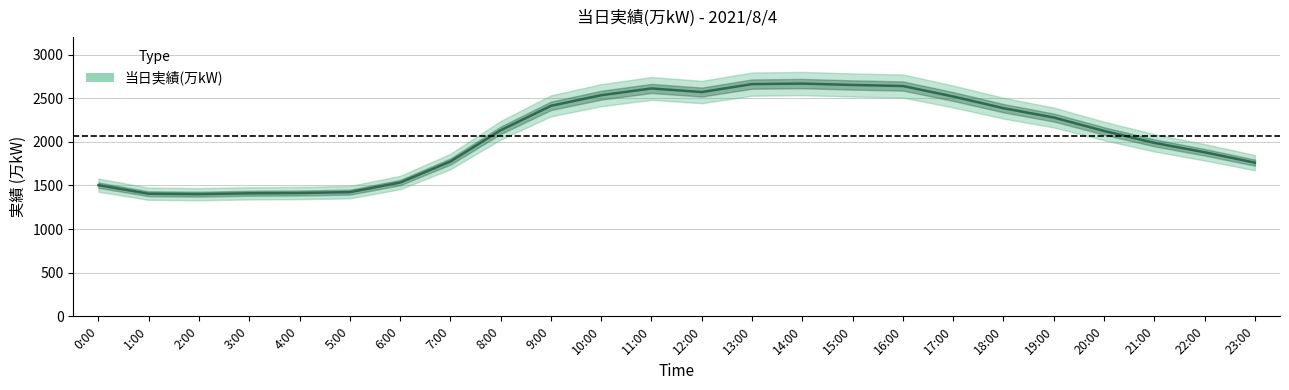

Reading left to right, extract all data points from this chart.

1503	1405	1400	1410	1413	1423	1533	1774	2132	2412	2534	2611	2570	2661	2667	2651	2639	2519	2385	2278	2124	1988	1880	1761